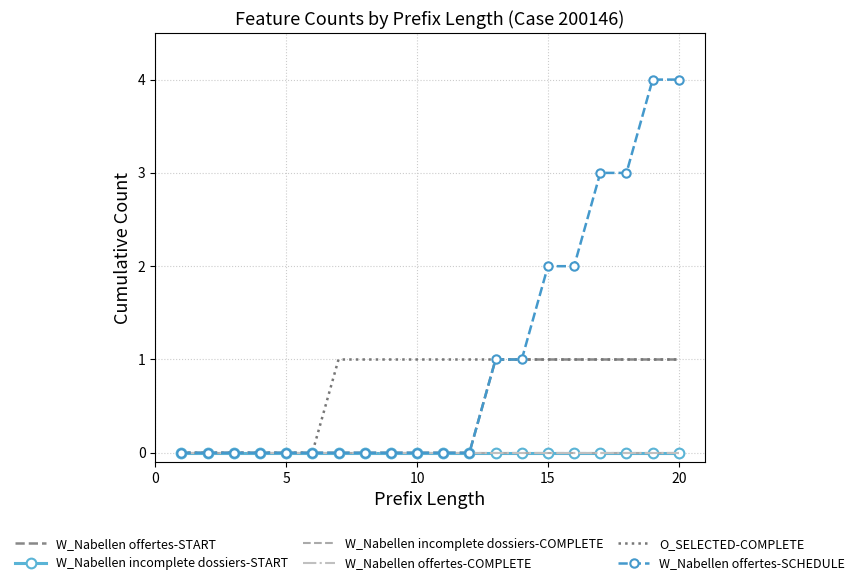

True or false: W_Nabellen offertes-START and W_Nabellen offertes-SCHEDULE cross at least once.

False